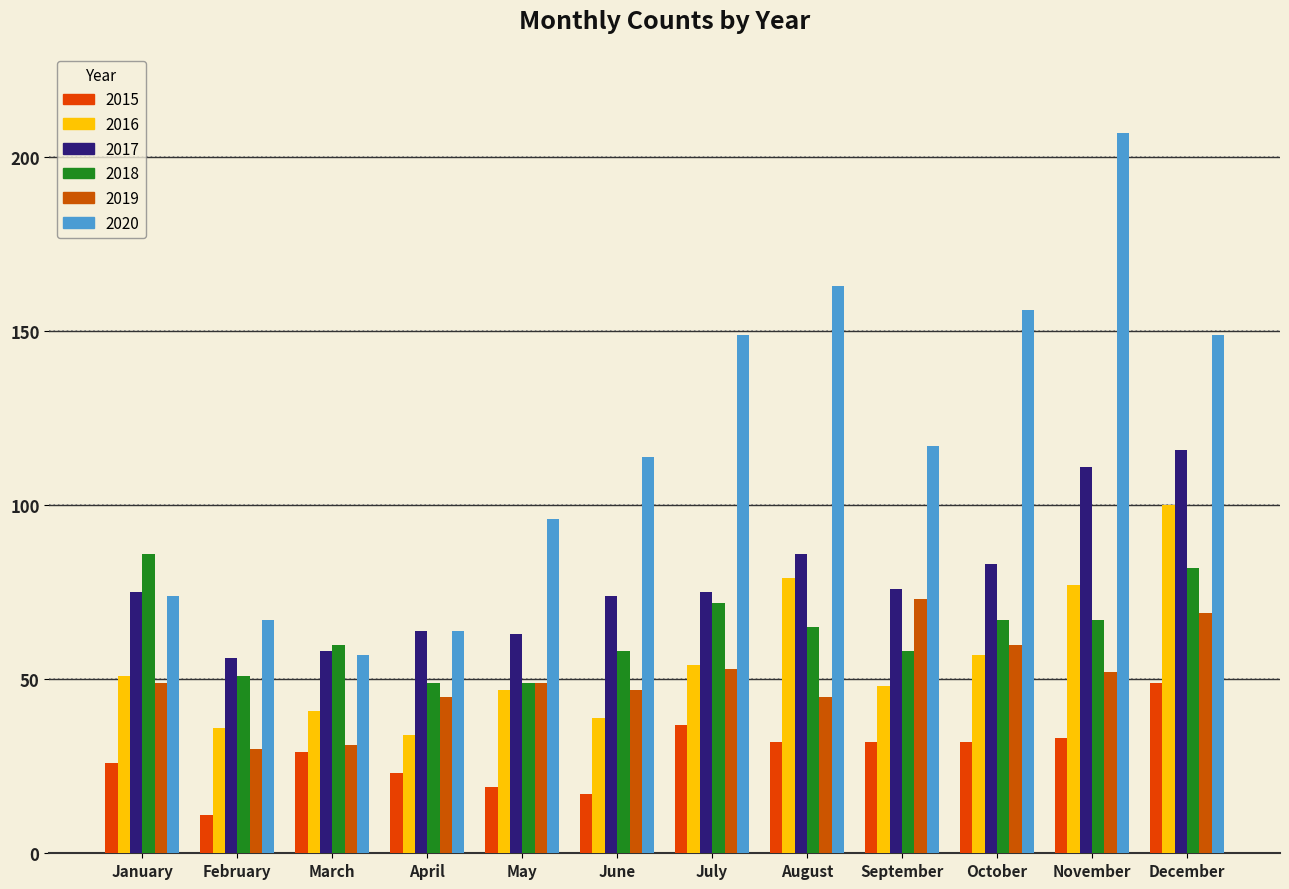

Which series has the largest total across all categories?

2020